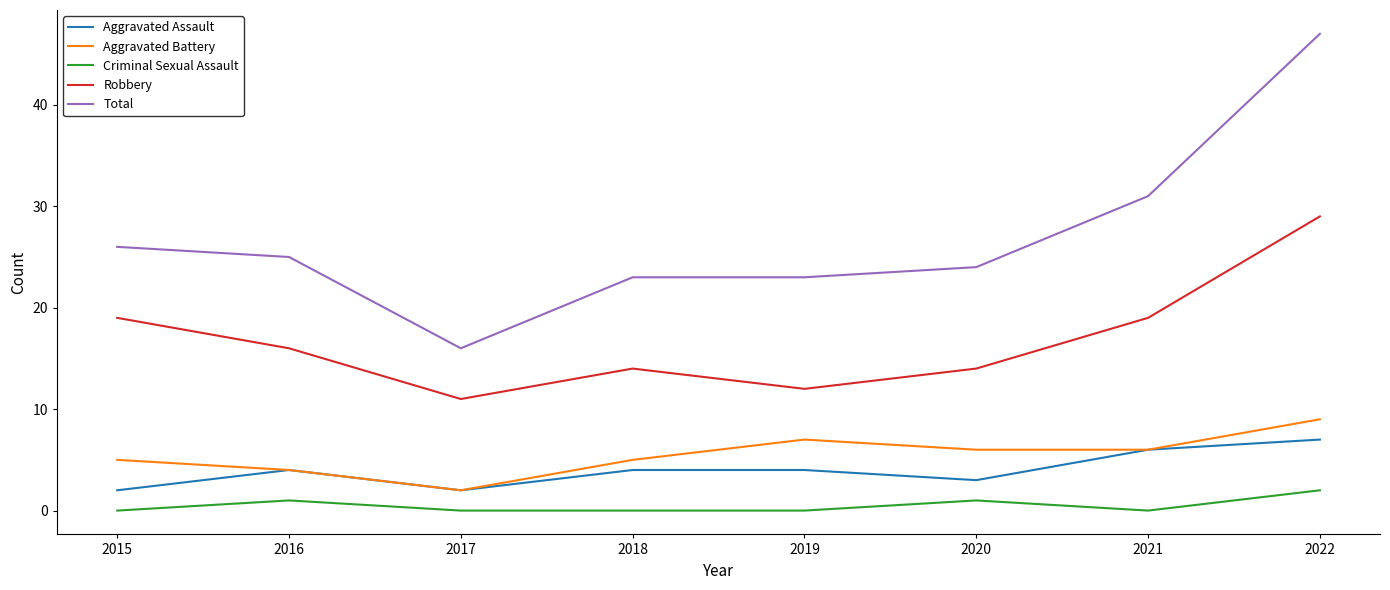

What is the total value across all series at 2018?

46